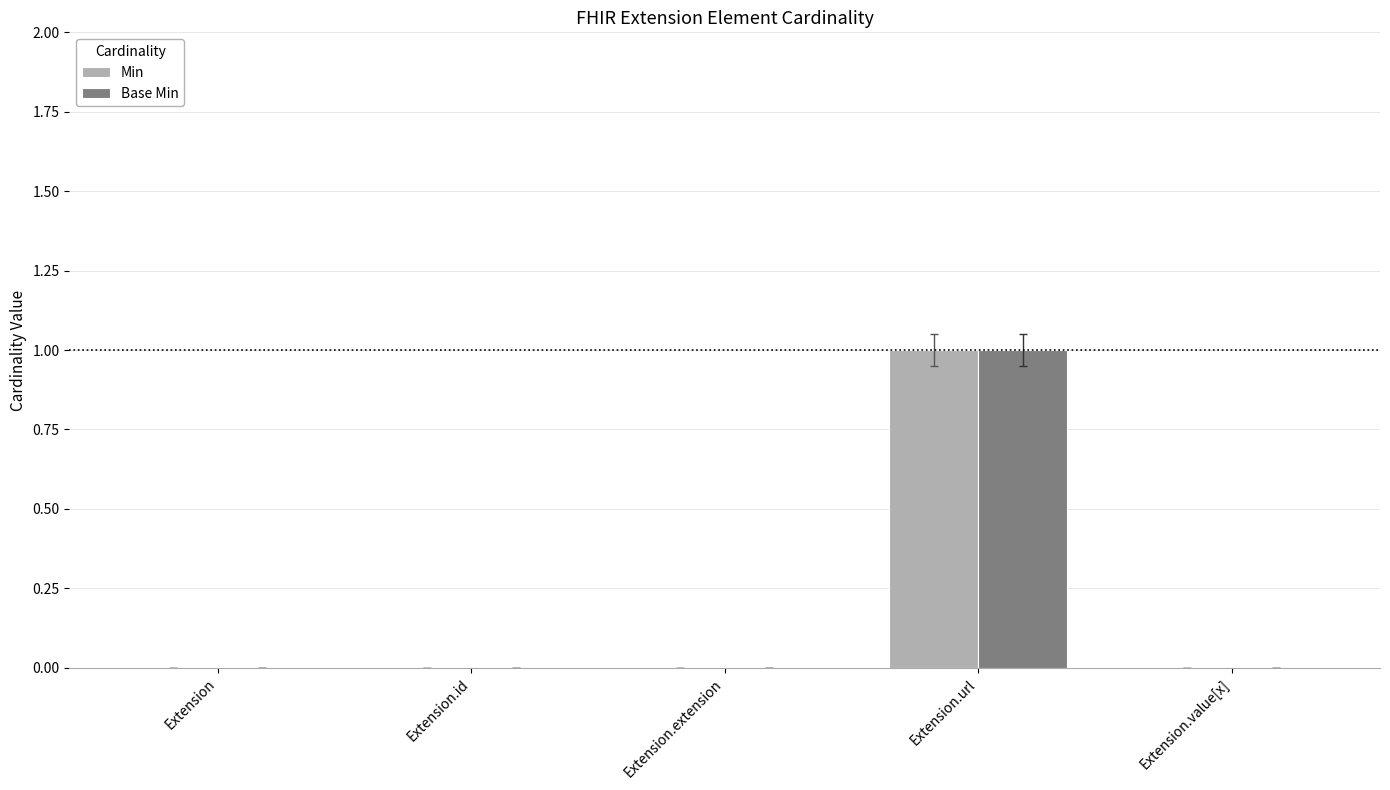

True or false: Min has a value of 0 at Extension.extension.

True